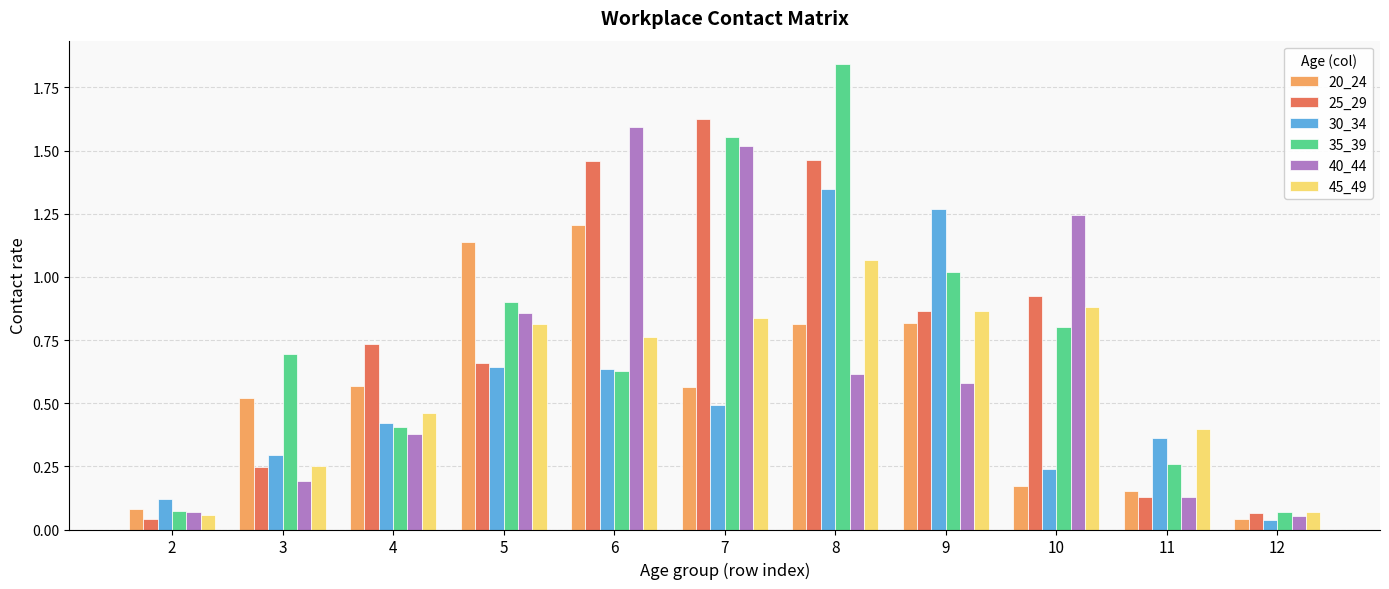

What is the difference between the second highest and minimum values in the 25_29 series?

1.4